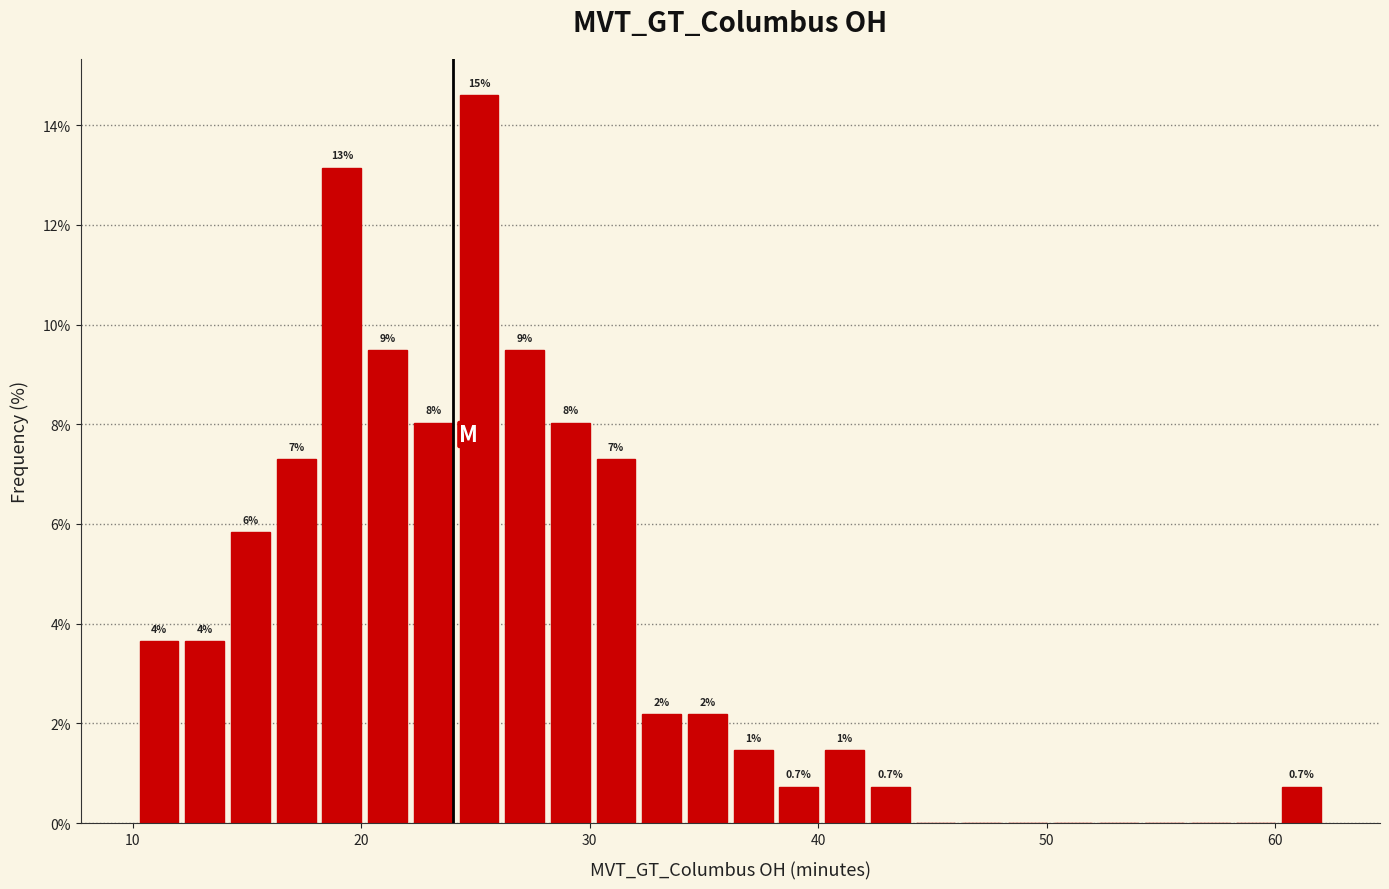

Read against the x-axis, roughly where is the centre of the tallest bar?

25